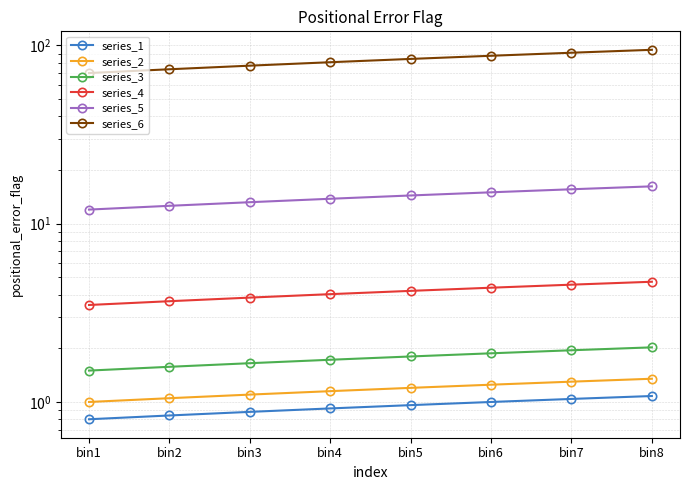

Rank the categories by series_2 value from lowest to highest.

bin1, bin2, bin3, bin4, bin5, bin6, bin7, bin8